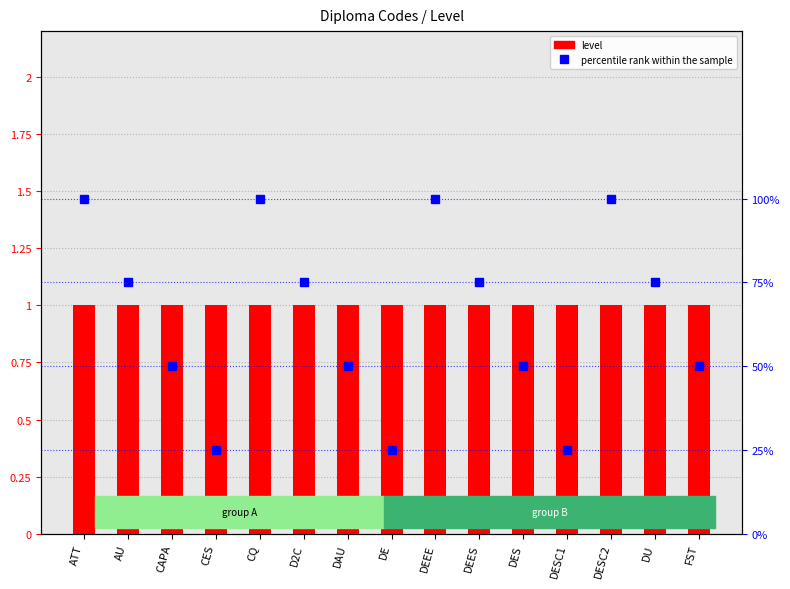

What is the lowest value of the level series?

1